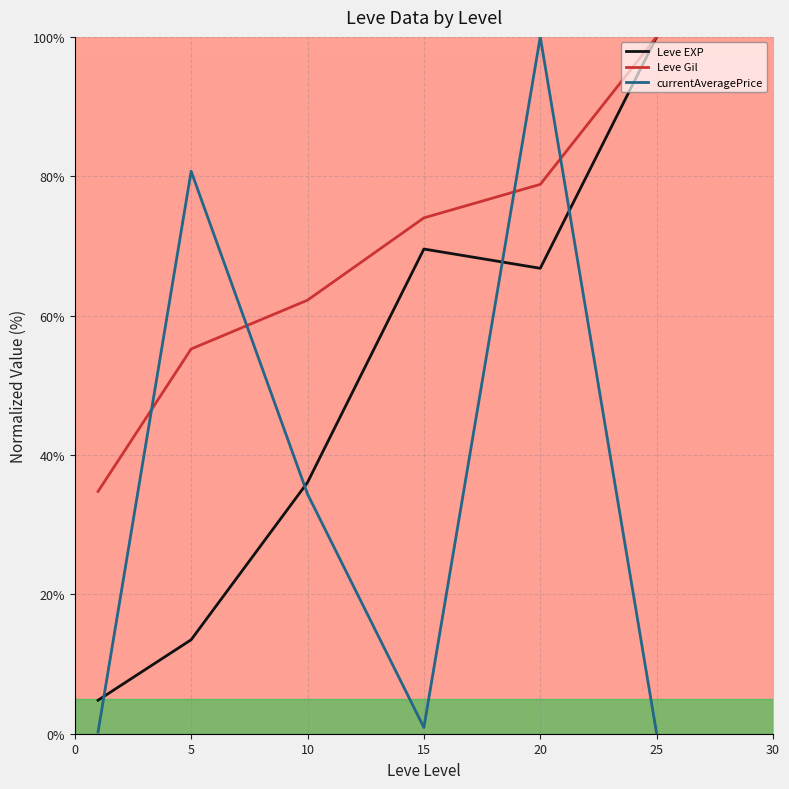

Does the chart display data point markers on the line(s)?

No